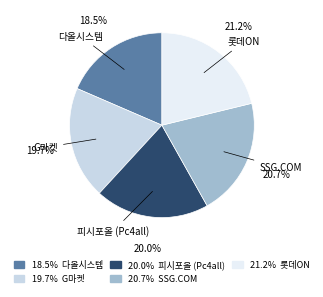

Is there a majority slice in this chart?

No